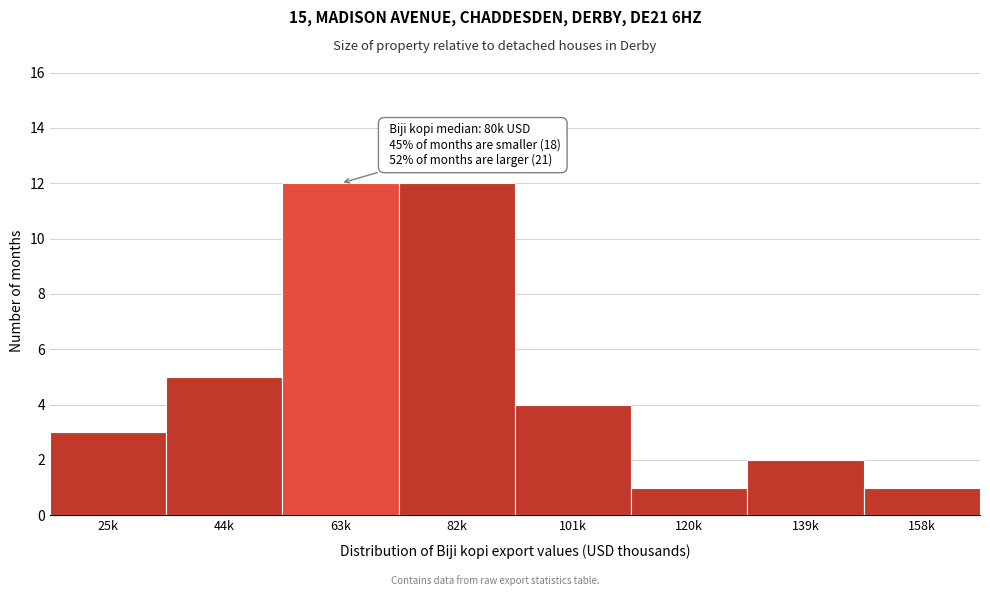

Reading right to left, transcribe all the data shown in this chart.

1	2	1	4	12	12	5	3